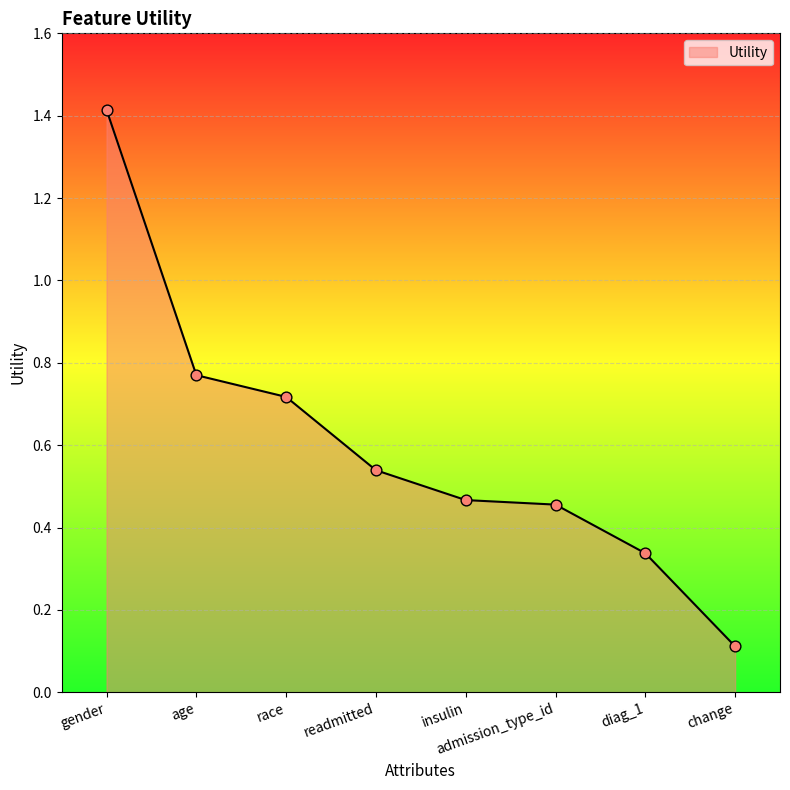

What is the change in value from readmitted to change?

-0.4